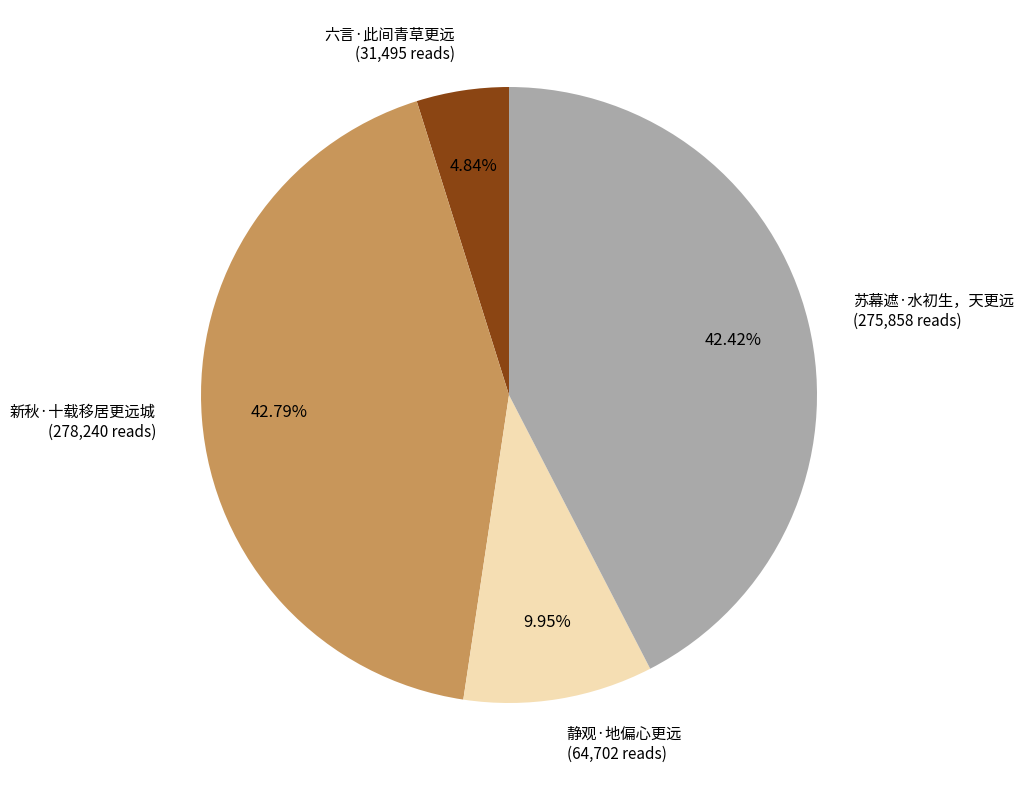

Combined, do 静观·地偏心更远 (64,702 reads) and 苏幕遮·水初生，天更远 (275,858 reads) account for over 50%?

Yes